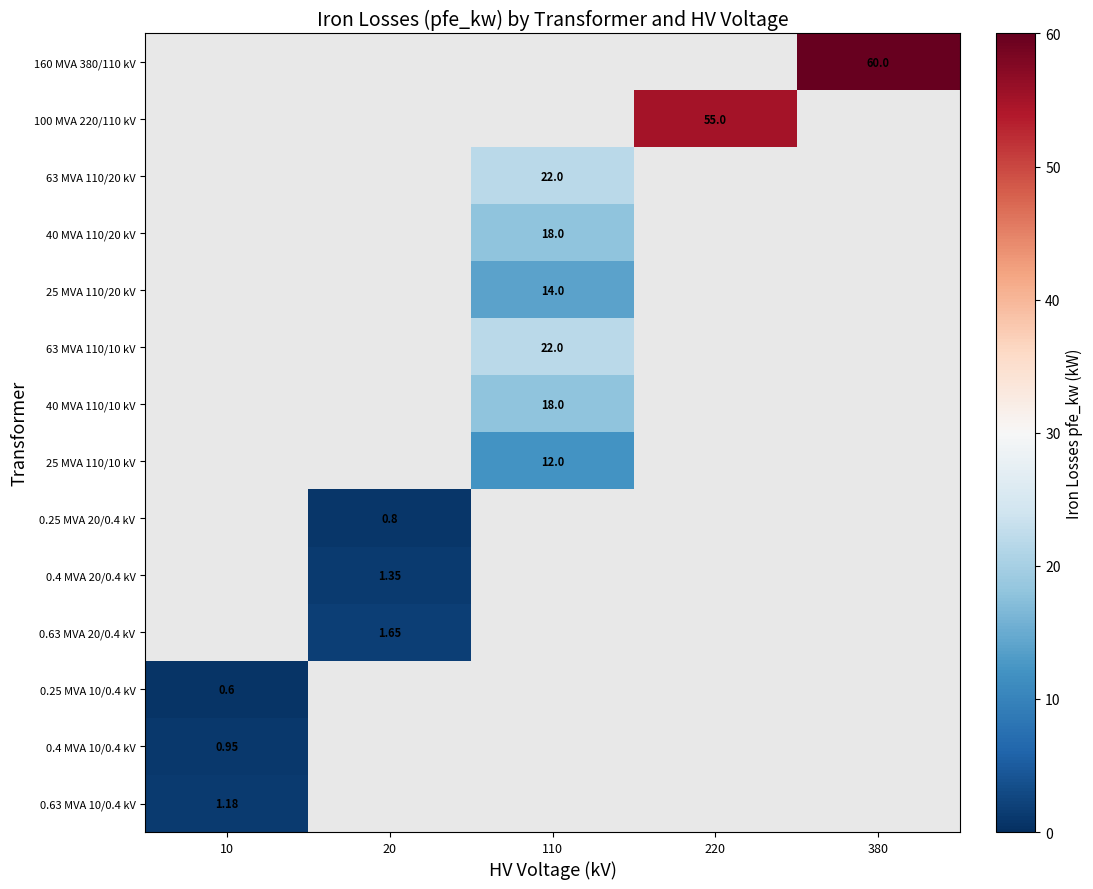

What is the lowest value of the 0.25 MVA 10/0.4 kV series?

0.6